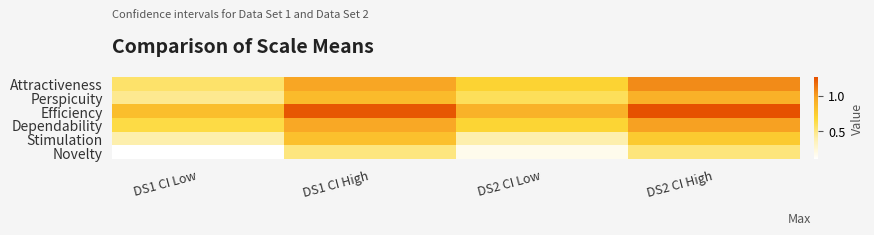

What is the minimum value shown in the chart?

0.1